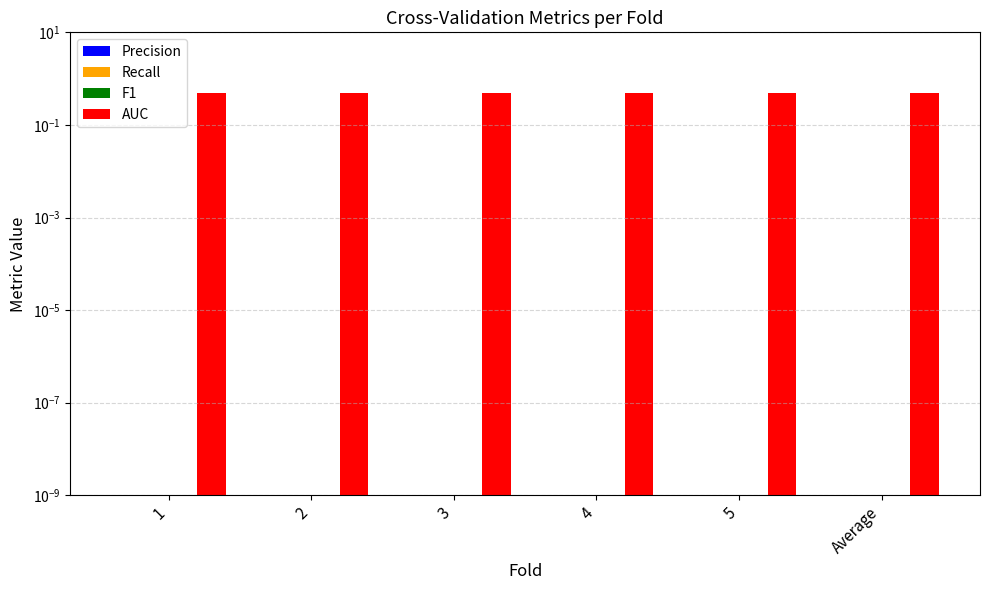

Reading left to right, transcribe all the data shown in this chart.

Precision: 0.0	0.0	0.0	0.0	0.0	0.0
Recall: 0.0	0.0	0.0	0.0	0.0	0.0
F1: 0.0	0.0	0.0	0.0	0.0	0.0
AUC: 0.5	0.5	0.5	0.5	0.5	0.5